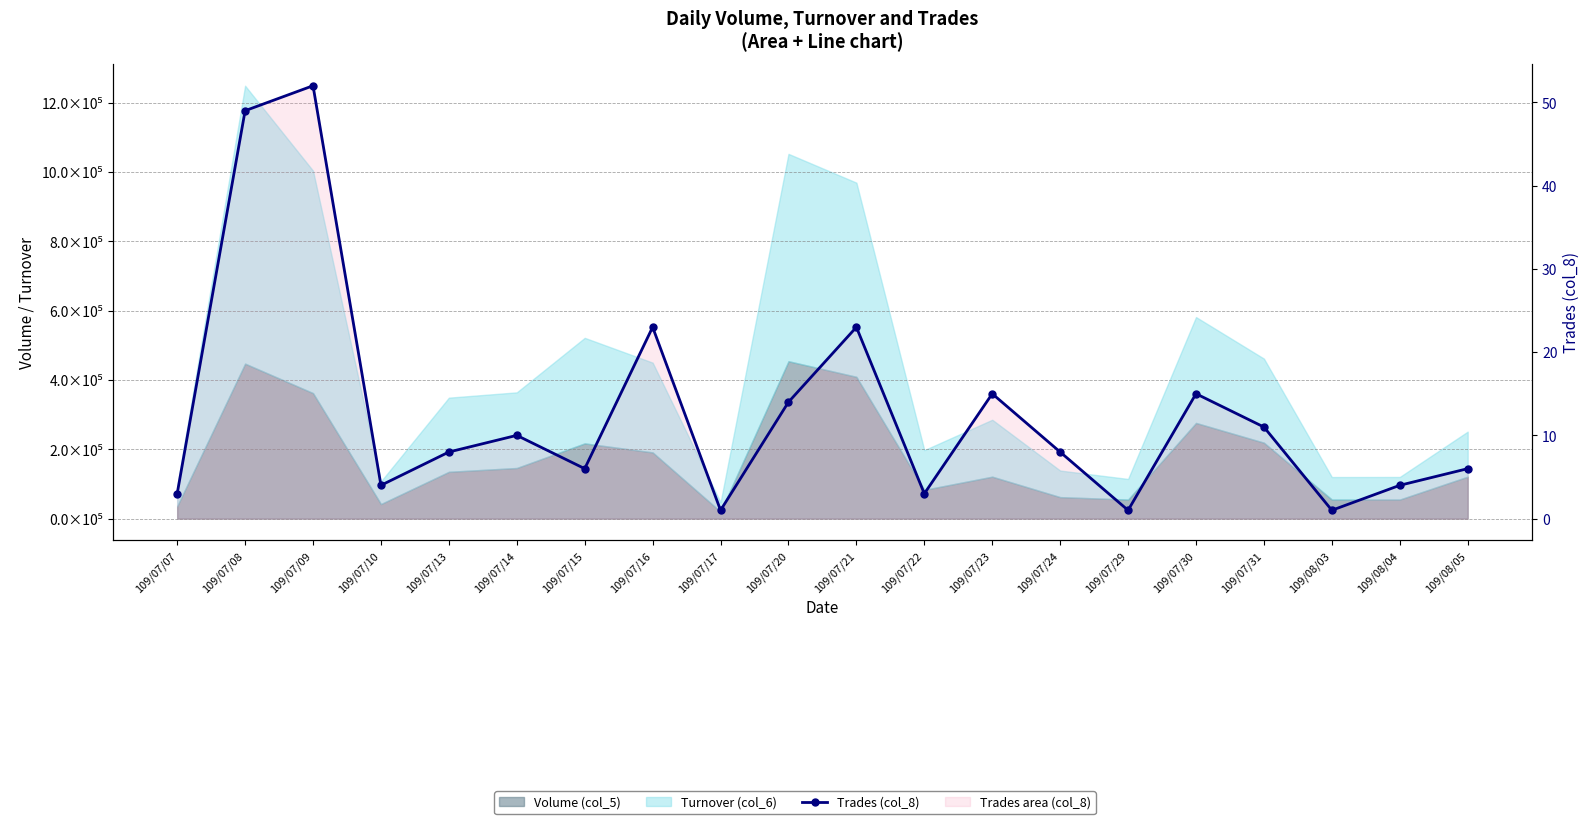

What is the label of the 13th point from the left?

109/07/23